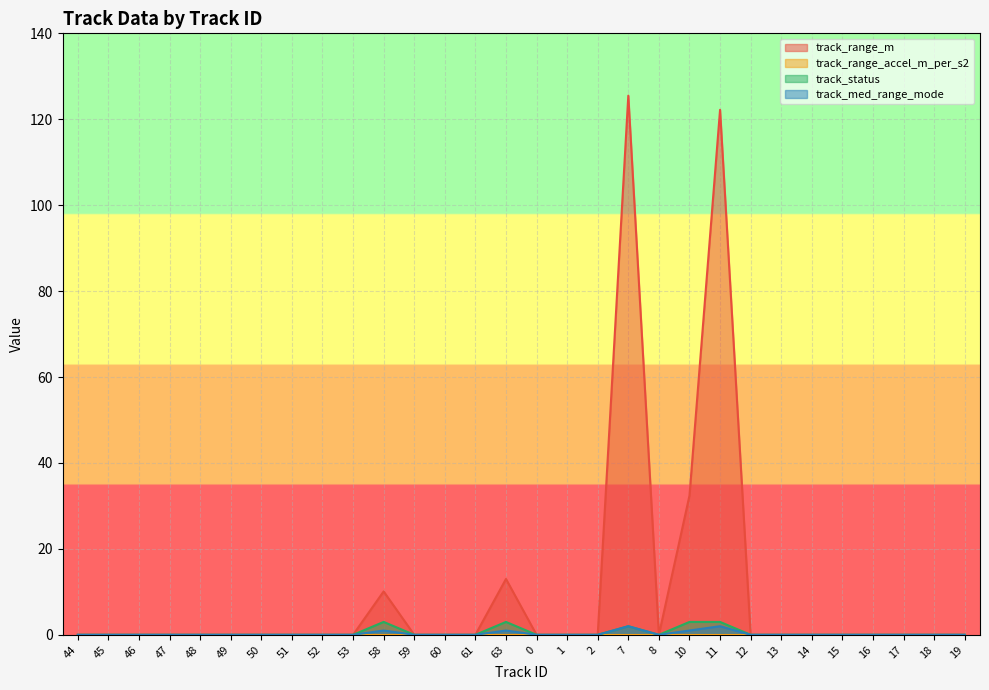

True or false: track_range_m has more than 0 interior local peaks.

True